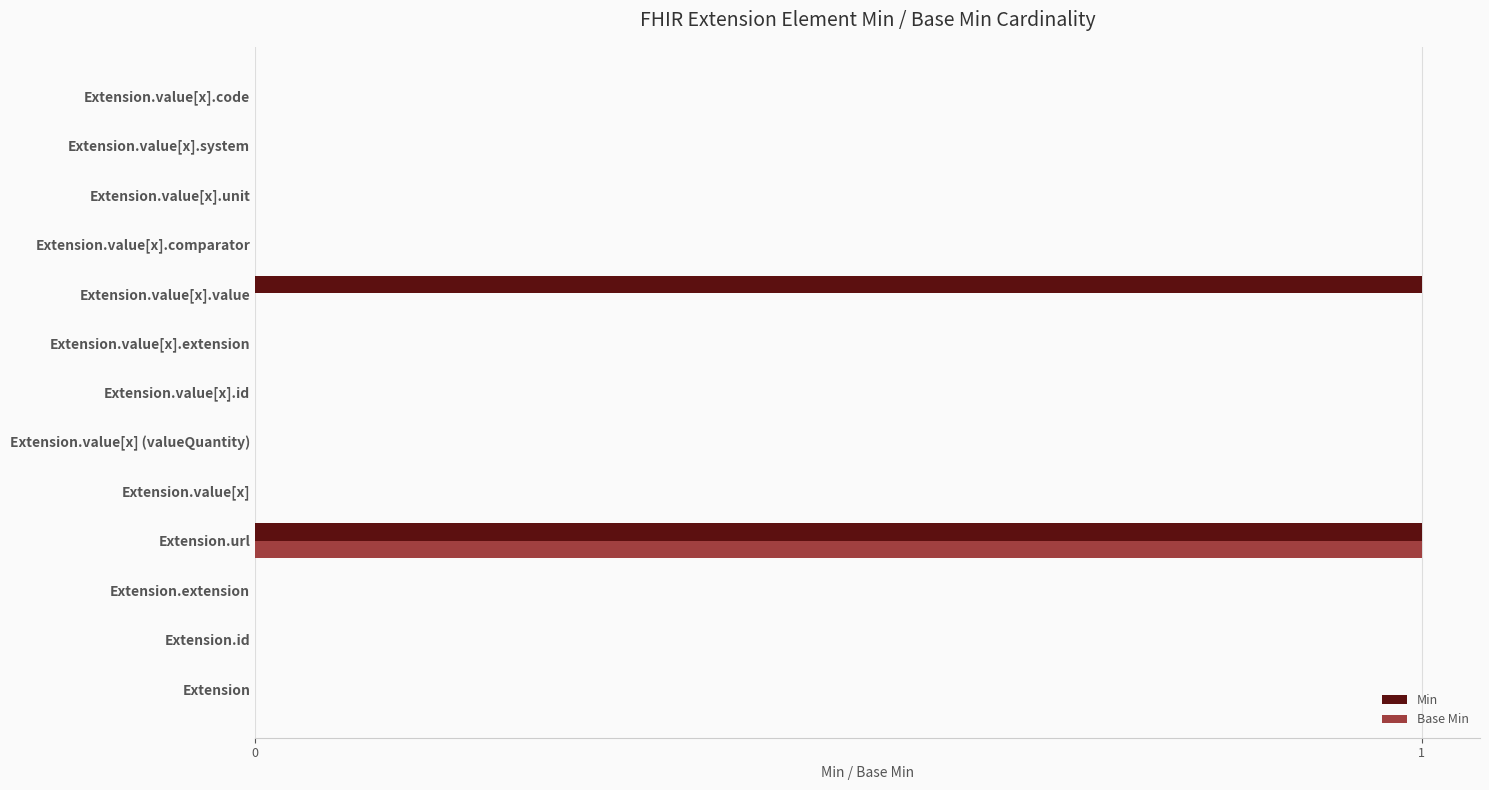

The Min series shows 0 at Extension.value[x].id. True or false?

True